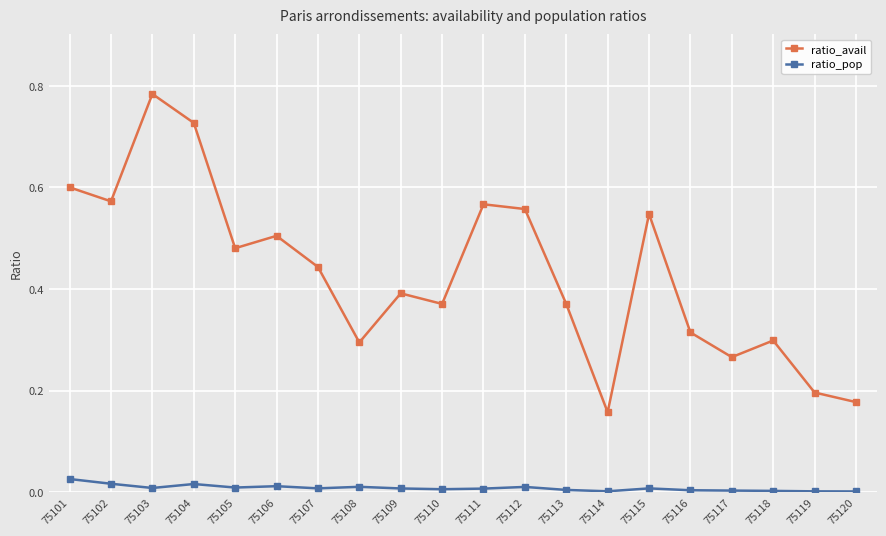

Rank the series by their maximum value, from highest to lowest.

ratio_avail, ratio_pop